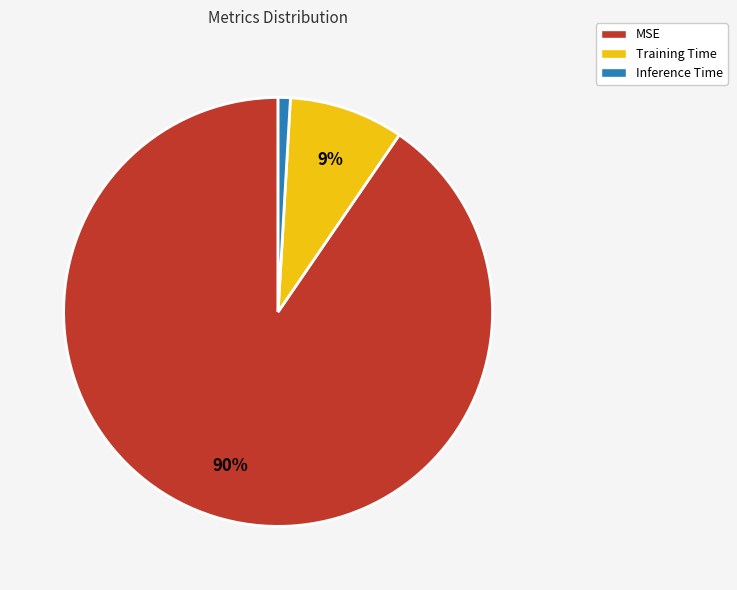

True or false: Training Time accounts for 2% of the total.

False